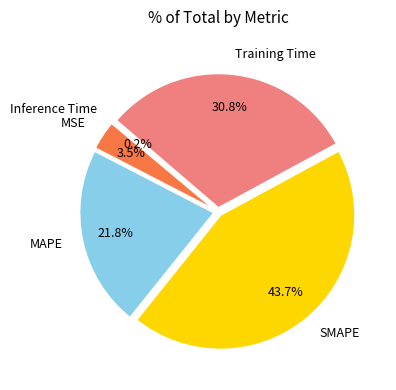

What portion of the pie excludes MAPE?

78.2%